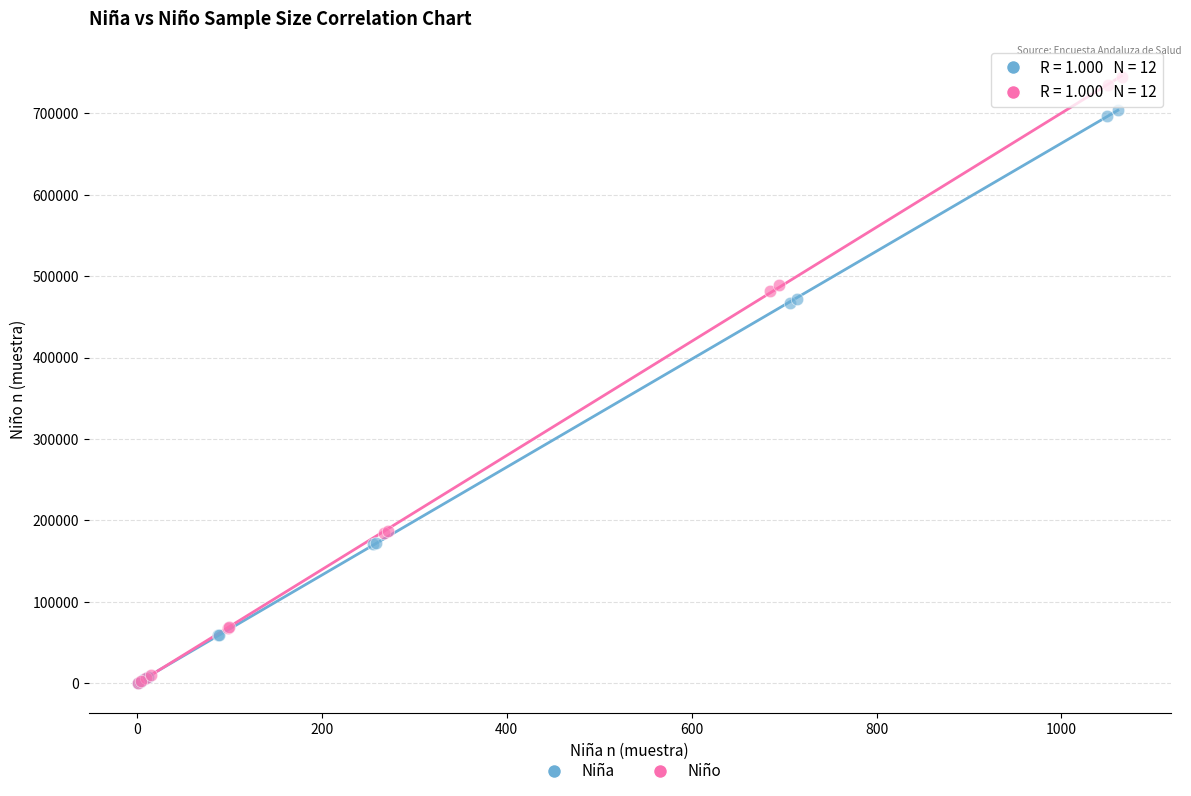

What are all the series names shown in the legend?

Niña, Niño